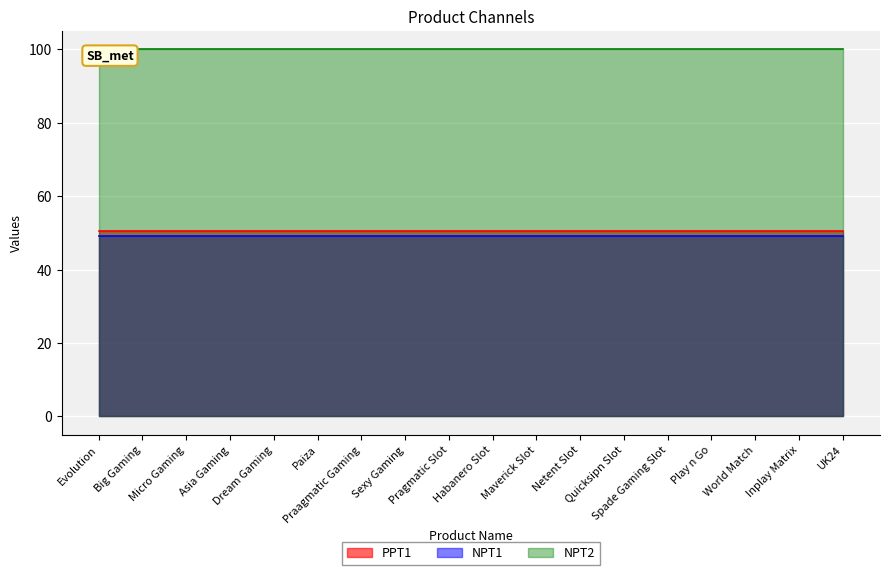

What is the average value of the PPT1 series?

50.5